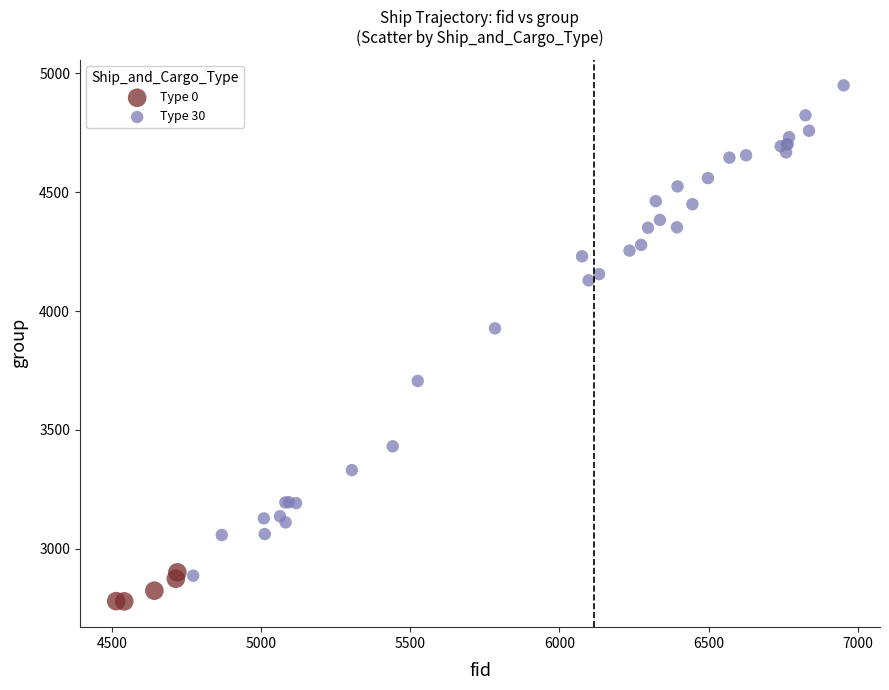

Which series has the largest Y range (max minus min)?

Type 30